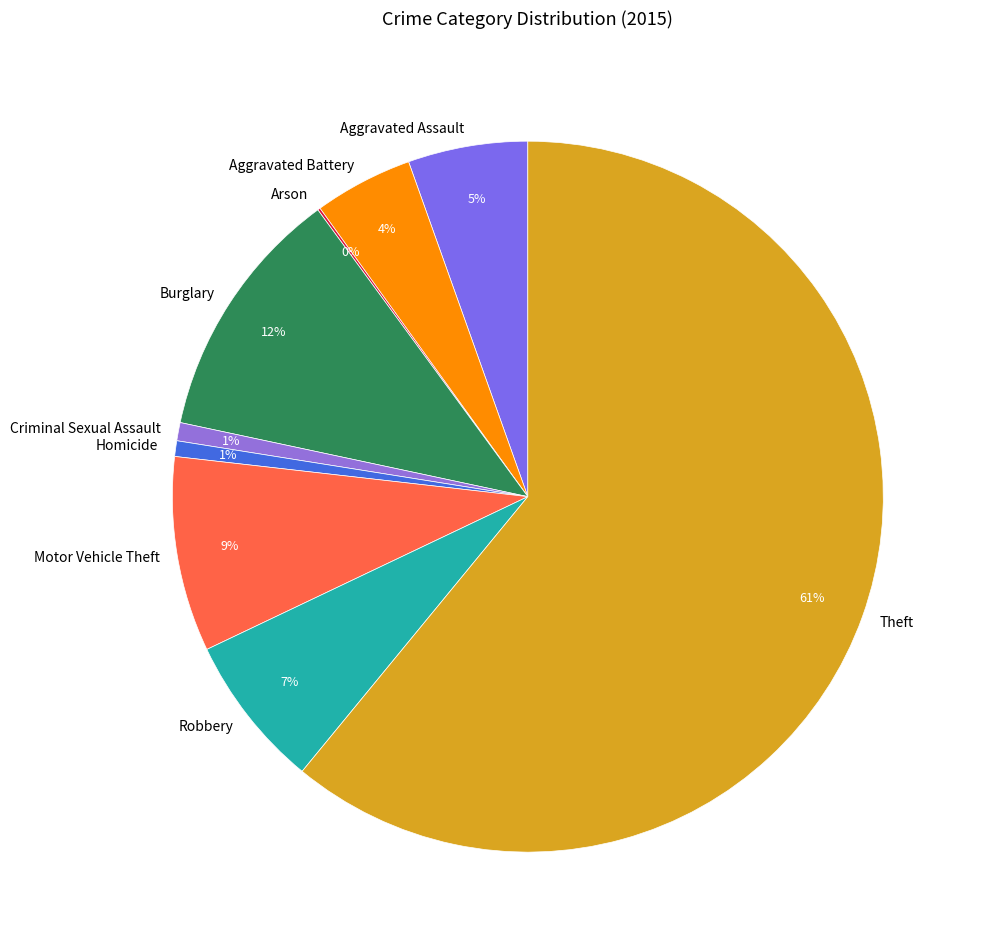

Do Criminal Sexual Assault and Aggravated Assault together represent more than half of the pie?

No